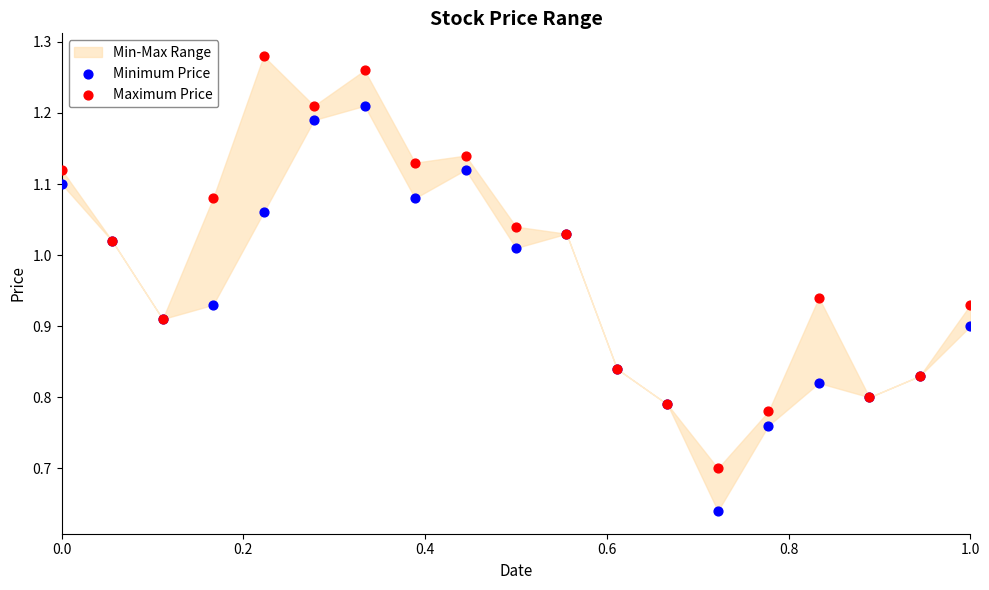

In the Maximum Price series, what Y value is closest to 0?

0.7